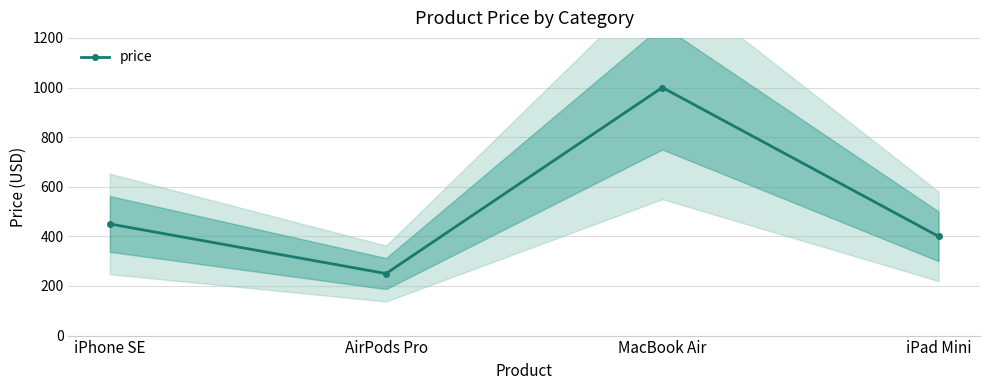

What is the average value?

525